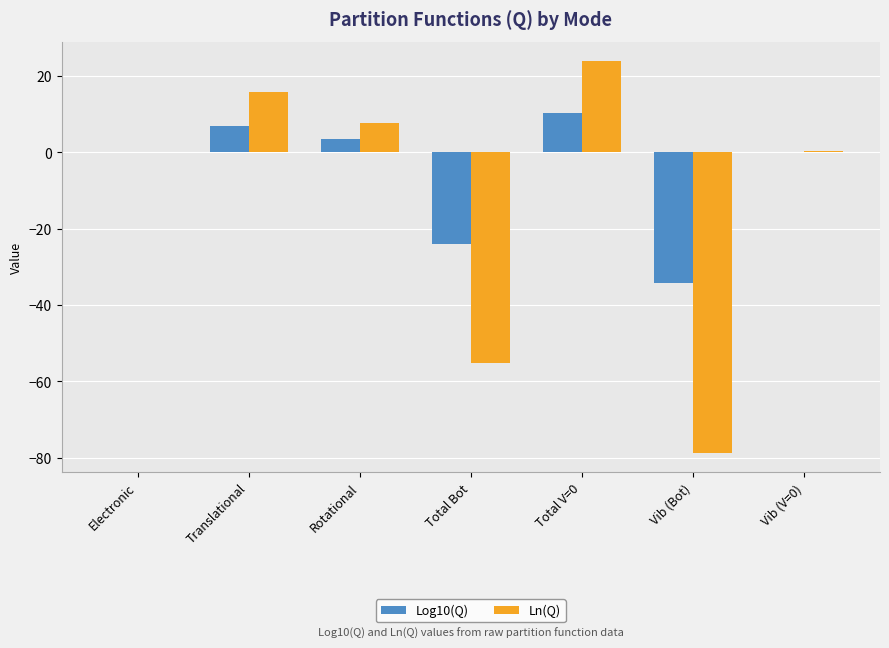

Which series changed the most between Translational and Rotational?

Ln(Q)